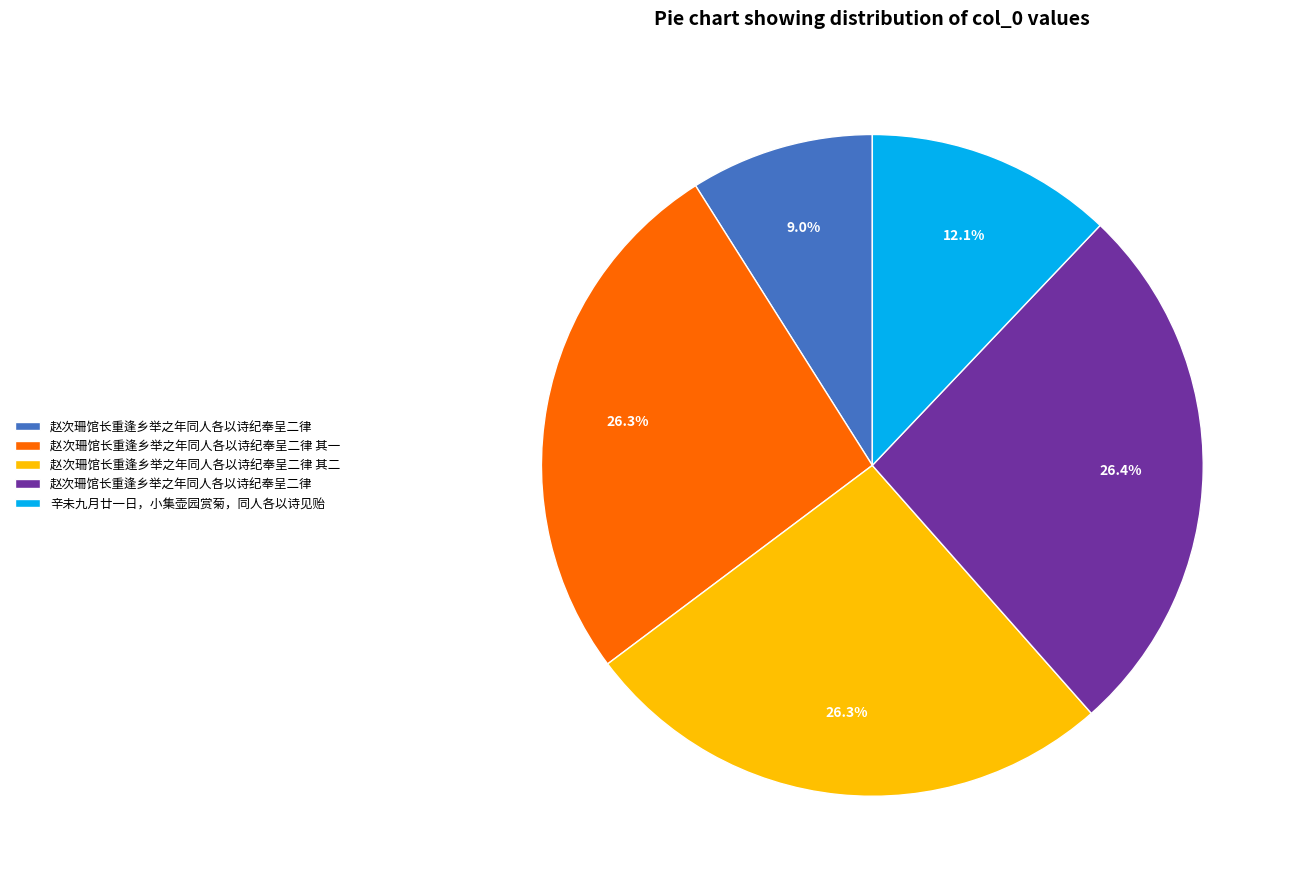

Is there any slice that represents more than half of the pie?

No